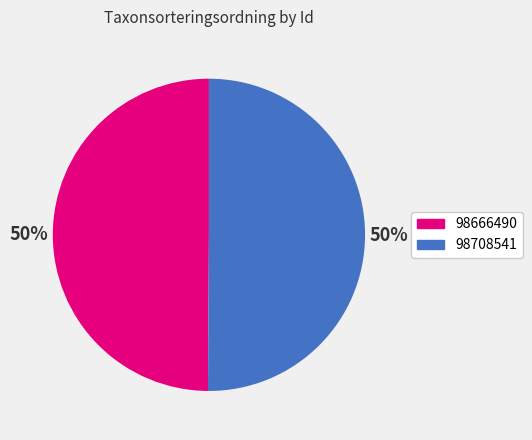

What is the ratio of the value at 98708541 to the value at 98666490?

1.0